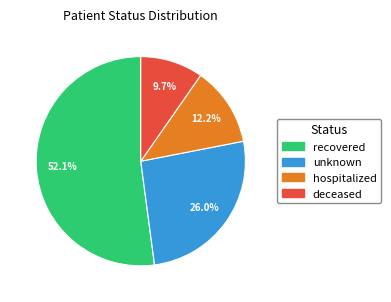

How much of the chart is everything except deceased?

90.3%